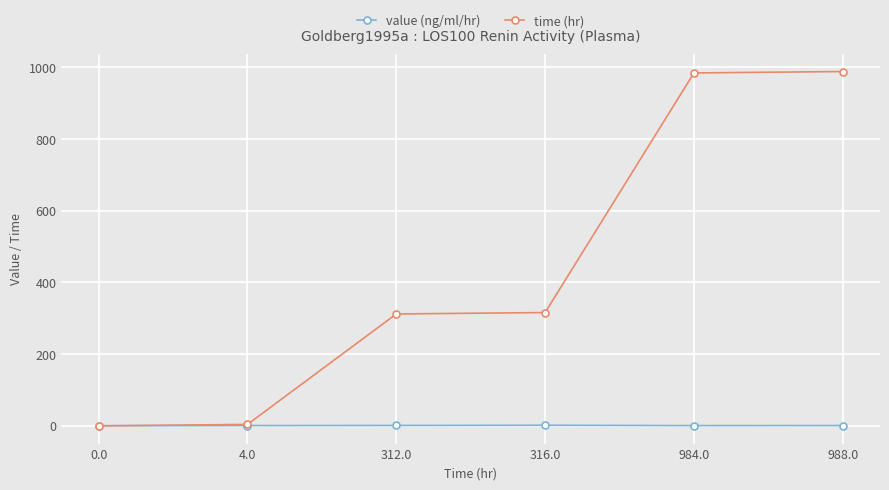

What is the label of the 6th point from the left?

988.0